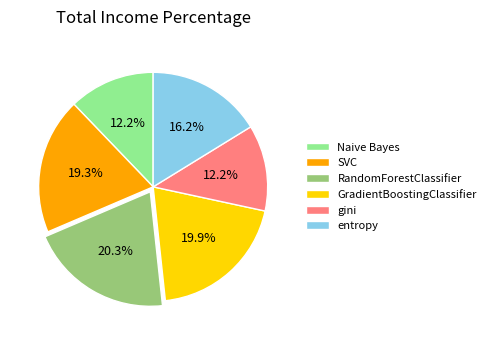

Combined, what portion of the pie is SVC and entropy?

35.5%